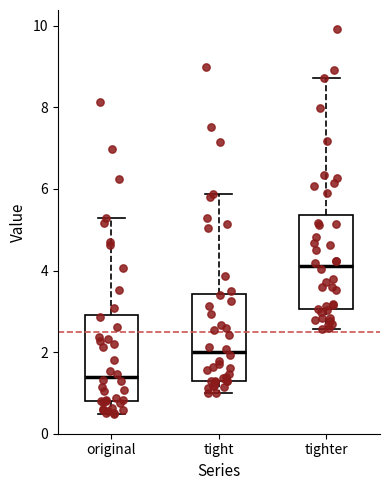

Reading left to right, transcribe this box plot: for each box, give where its median line is, the range the box spans, and where its two whiskers end, as read against the y-axis. The values are not printed on the chart, so give them approximately, as read against the axis.

original: median 1.4, box 0.8 to 3.0, whiskers 0.4 to 5.2
tight: median 2.0, box 1.4 to 3.4, whiskers 1.0 to 5.8
tighter: median 4.2, box 3.0 to 5.4, whiskers 2.6 to 8.8